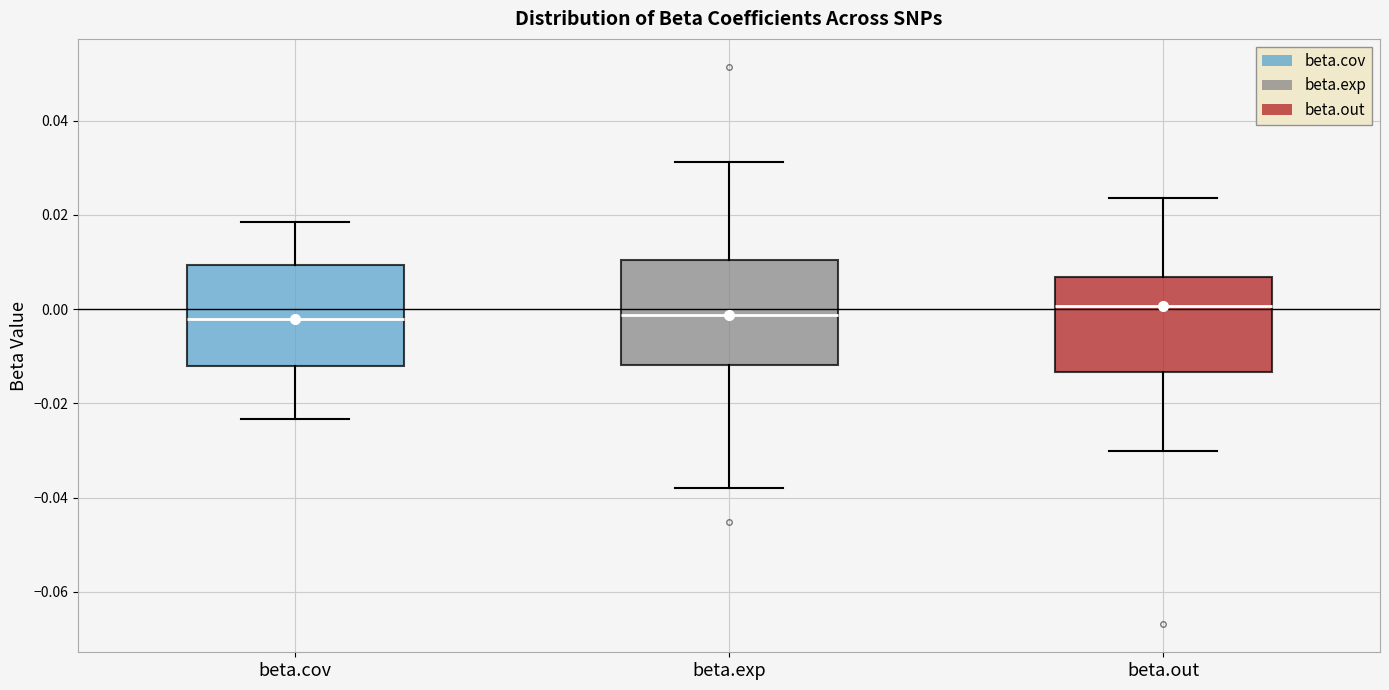

Where does the median line of the box for beta.out sit on the y-axis? The values are not printed on the chart, so give them approximately, as read against the axis.

0.000